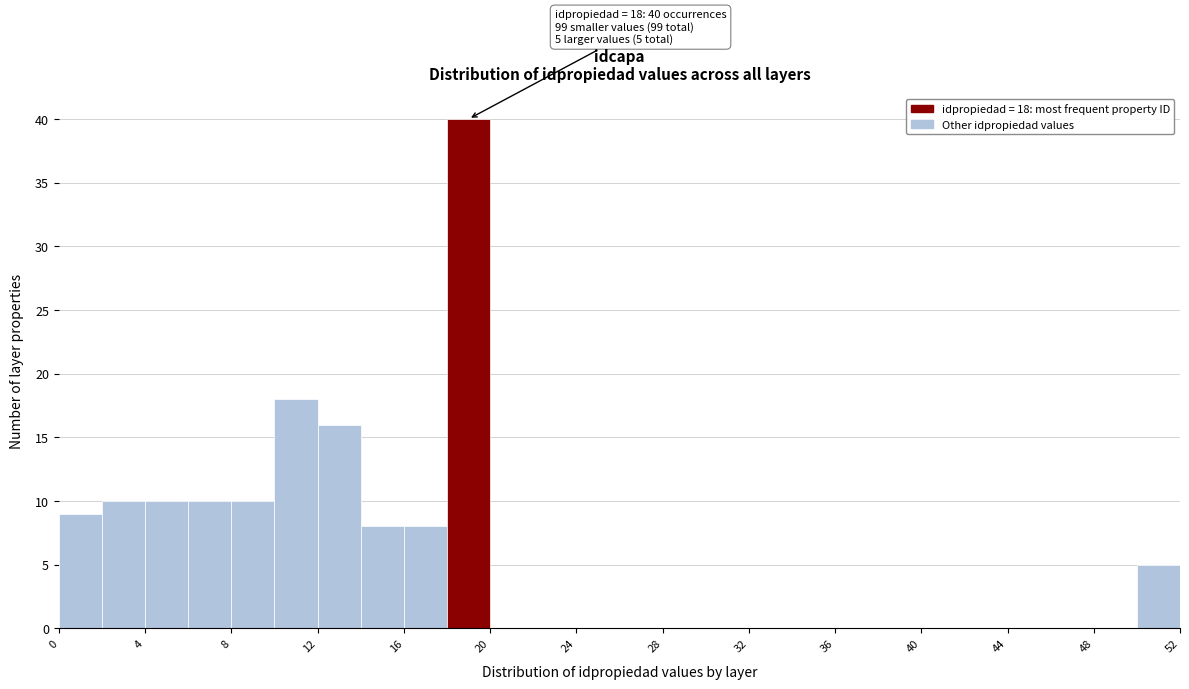

Over which range of the x-axis is the bar tallest?

18 to 20